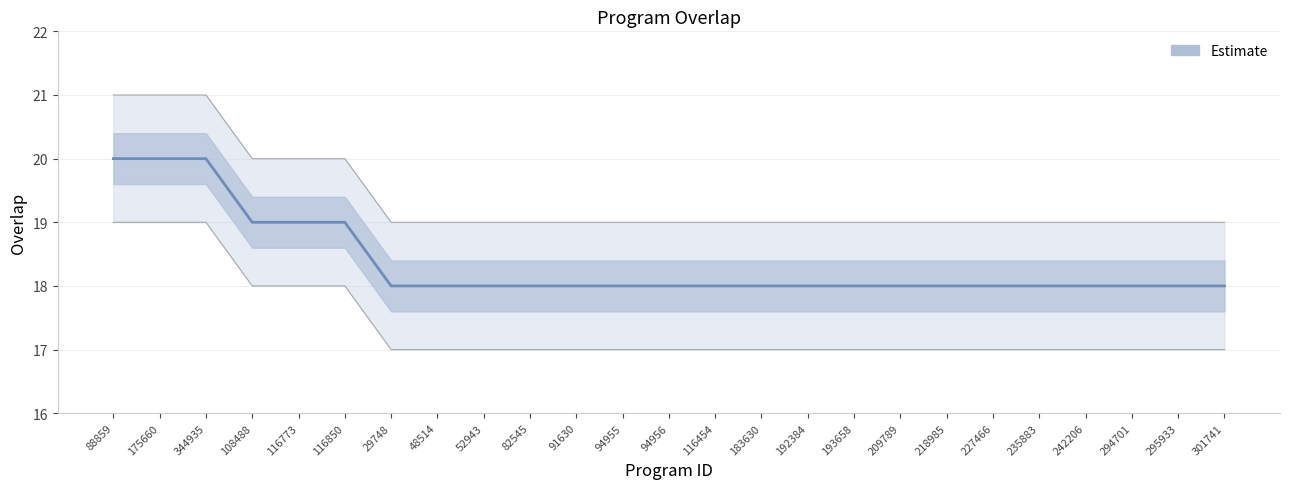

How many lines are shown in the chart?

1